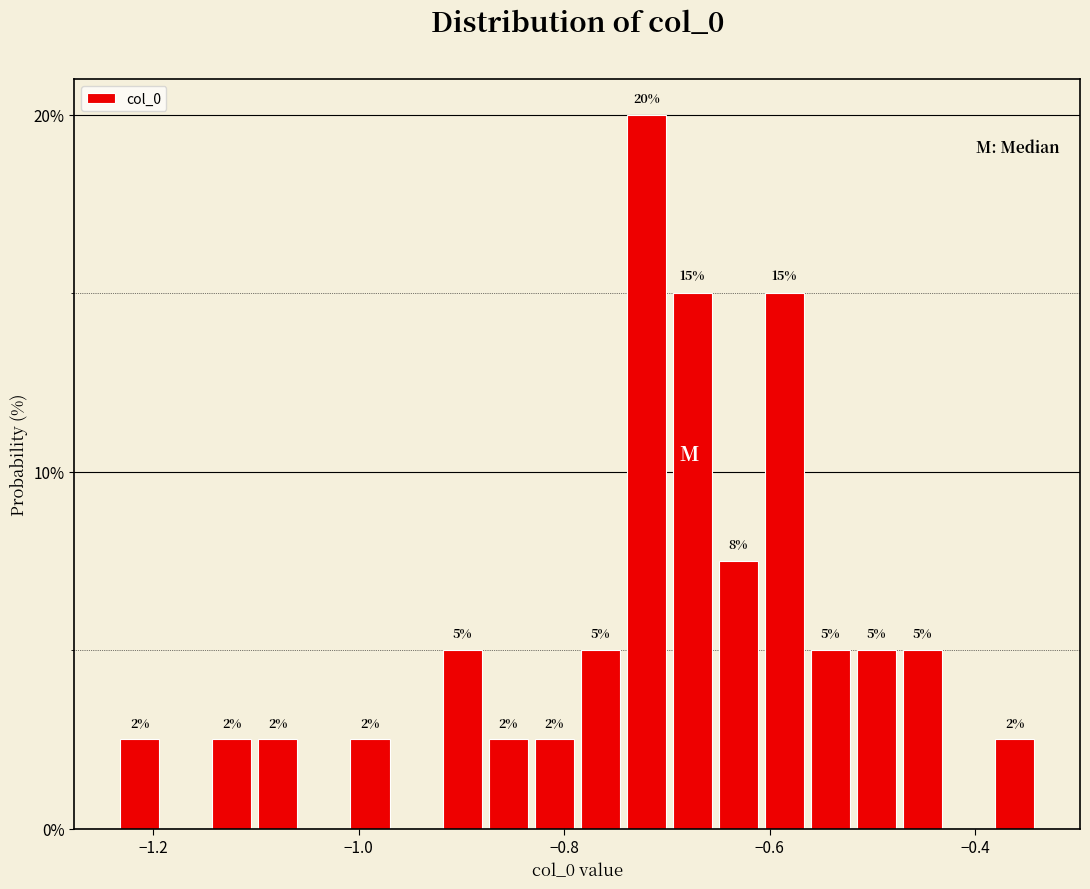

Read against the x-axis, roughly where is the centre of the tallest bar?

-0.72